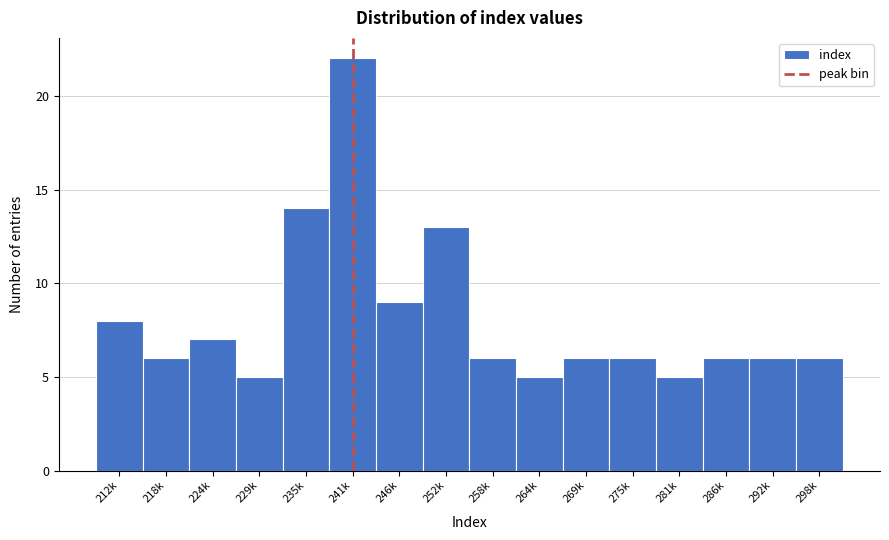

Reading left to right, what are all the values shown in this chart?

212k=8	218k=6	224k=7	229k=5	235k=14	241k=22	246k=9	252k=13	258k=6	264k=5	269k=6	275k=6	281k=5	286k=6	292k=6	298k=6